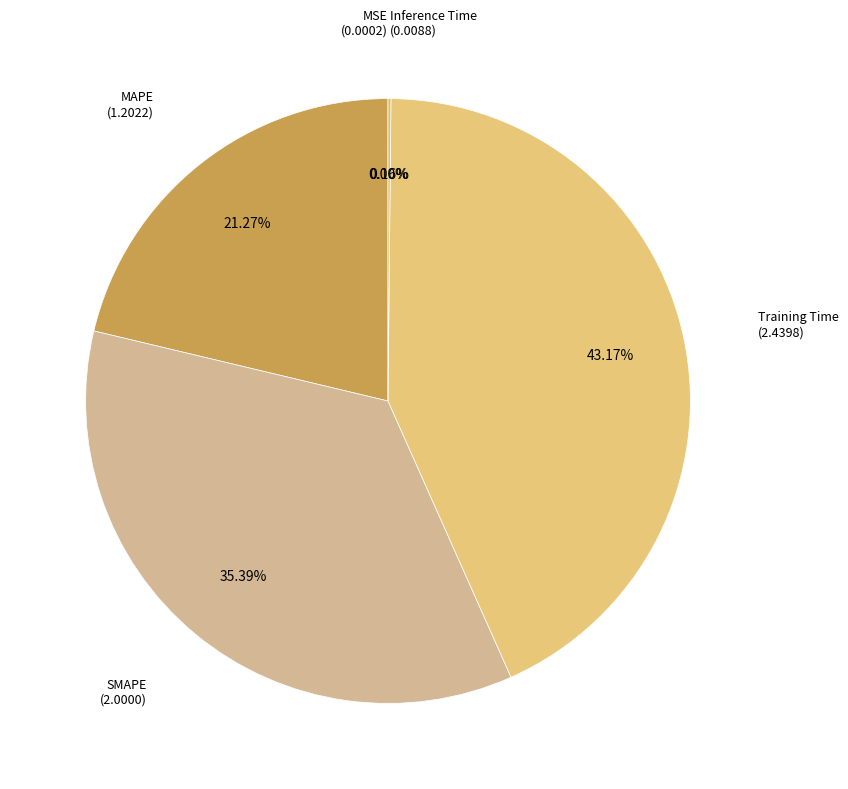

Count the number of slices in the pie.

5